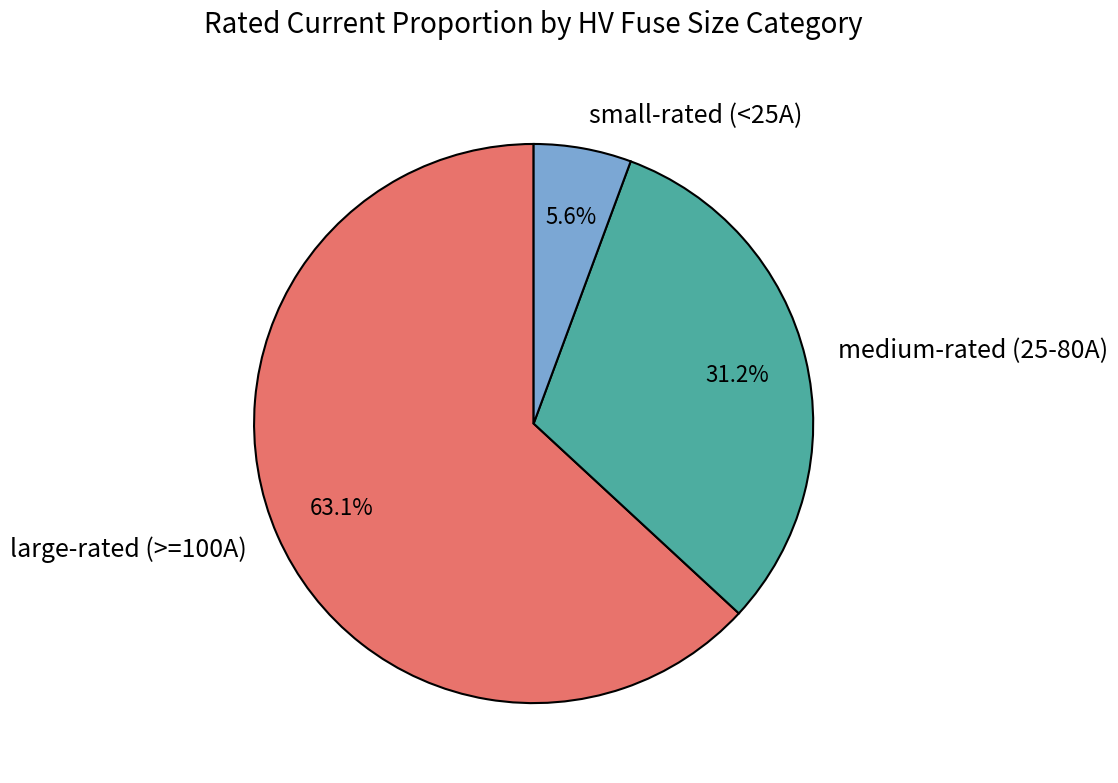

Which category has the smallest portion of the pie?

small-rated (<25A)